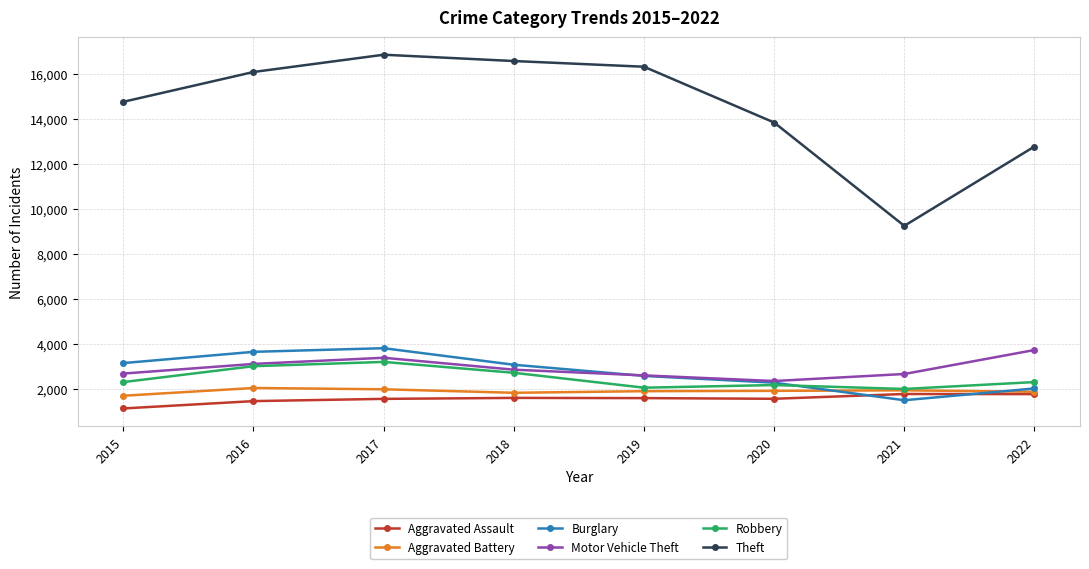

At how many categories does at least one series exceed 15176?

4